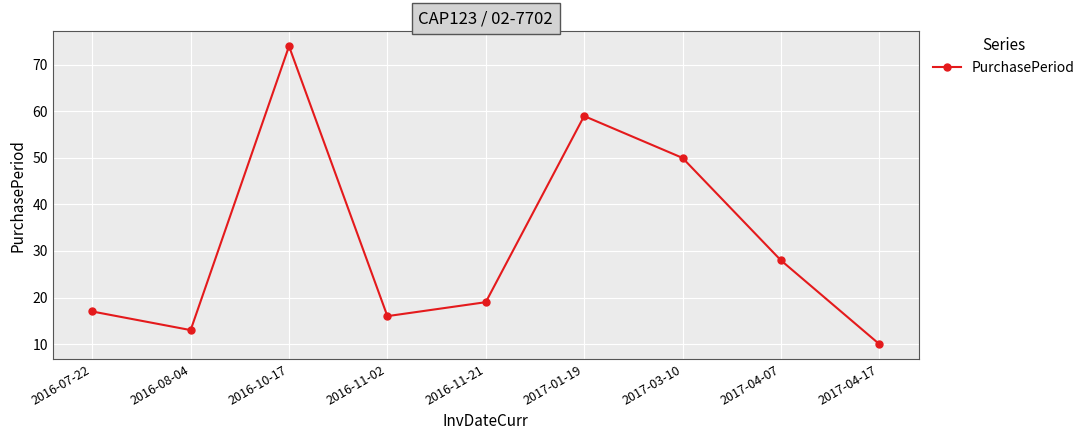

What is the sum of all values?

286